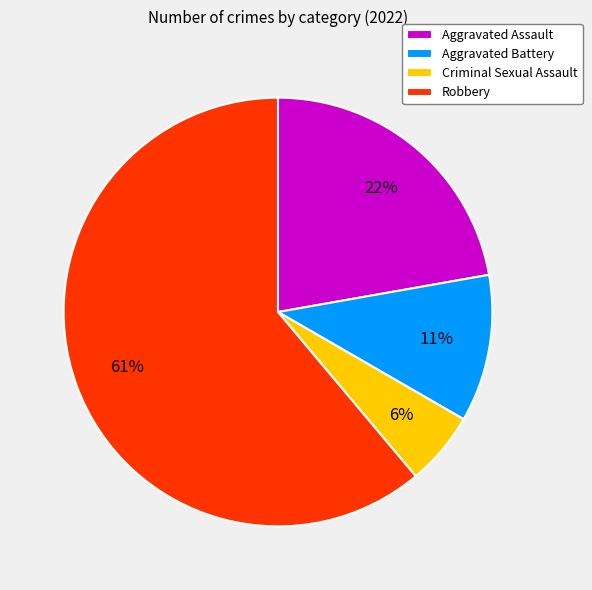

Combined, do Aggravated Battery and Aggravated Assault account for over 50%?

No